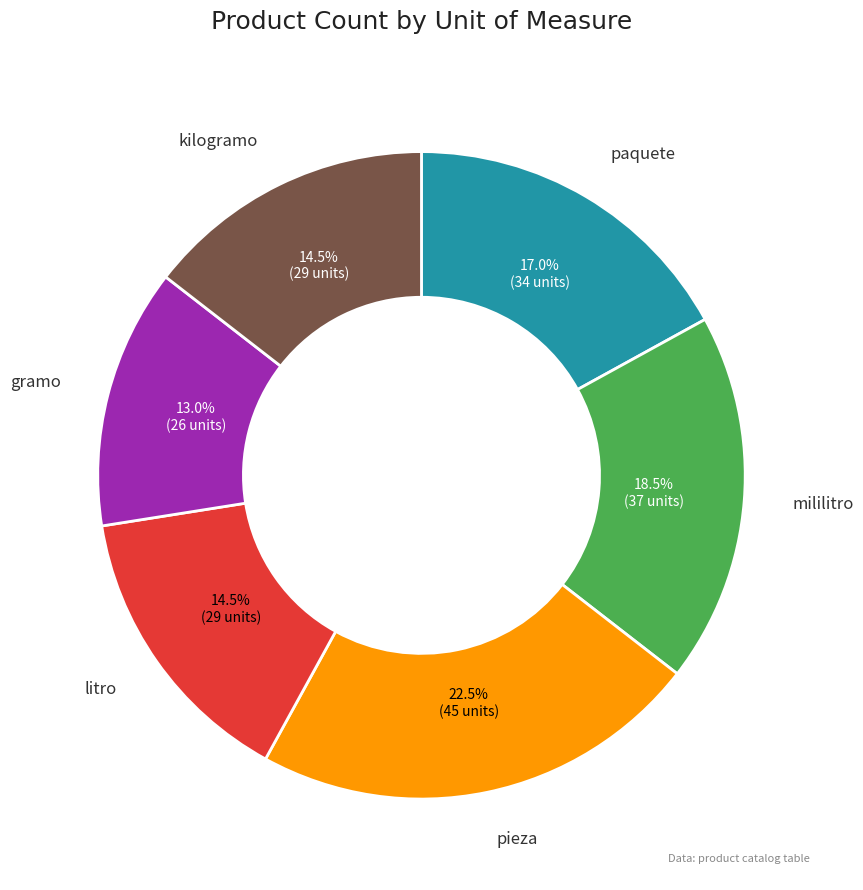

How many slices are in this pie chart?

6